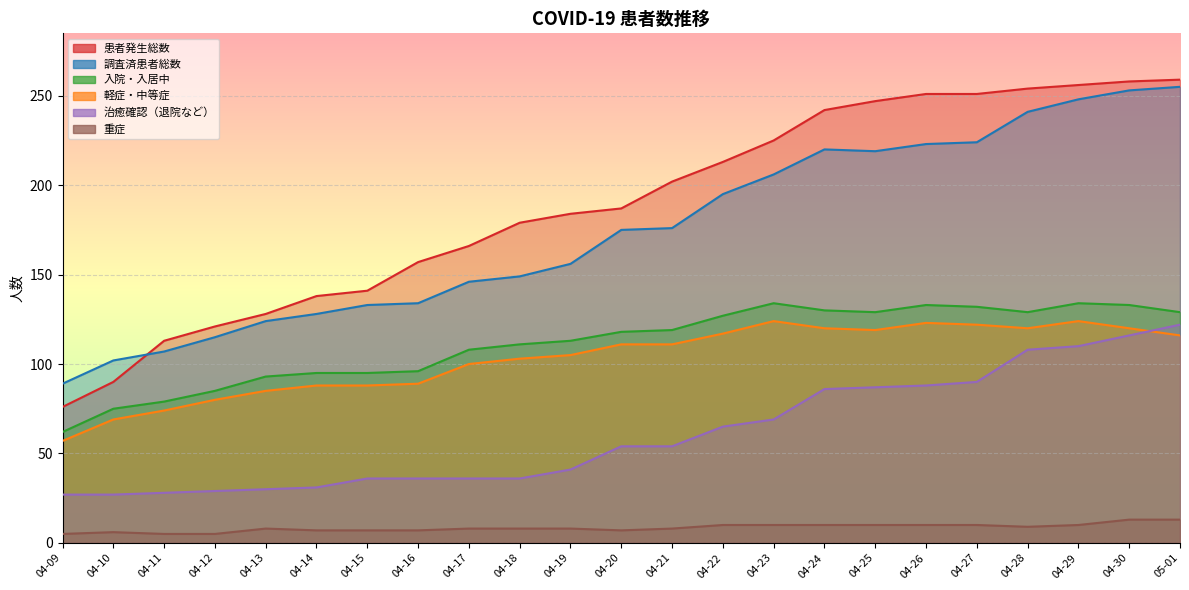

Rank the series by their maximum value, from lowest to highest.

重症, 治癒確認（退院など）, 軽症・中等症, 入院・入居中, 調査済患者総数, 患者発生総数